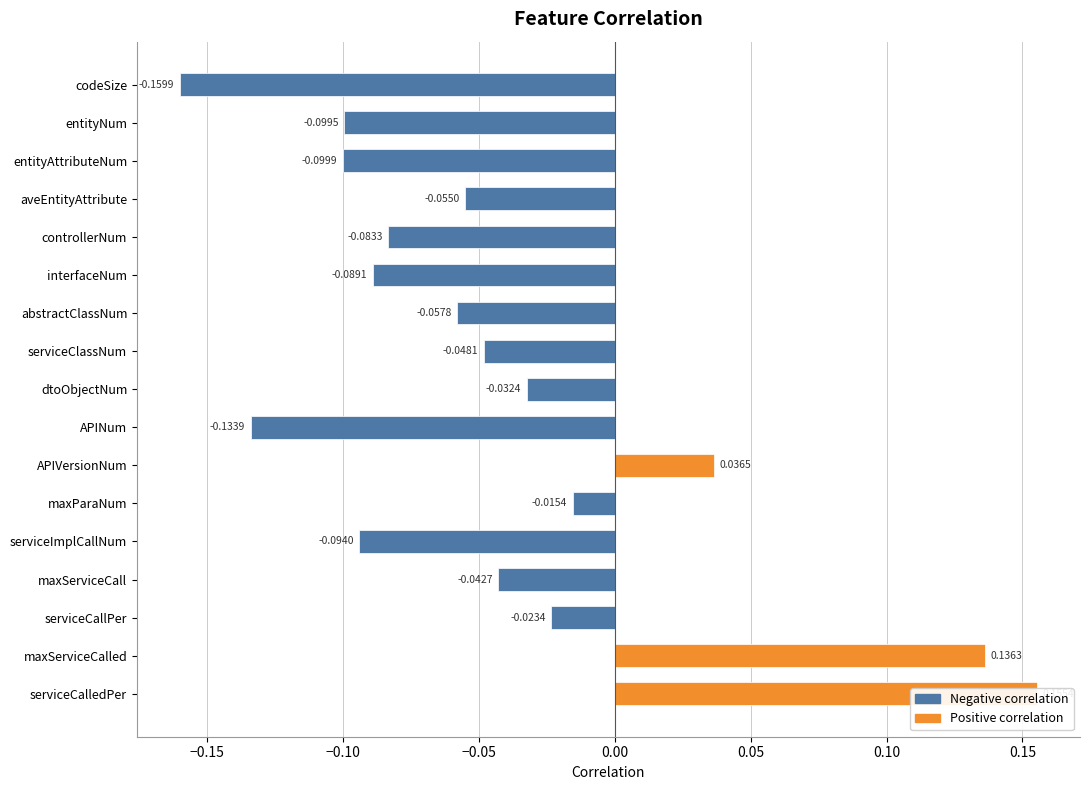

How many categories are shown in the chart?

17